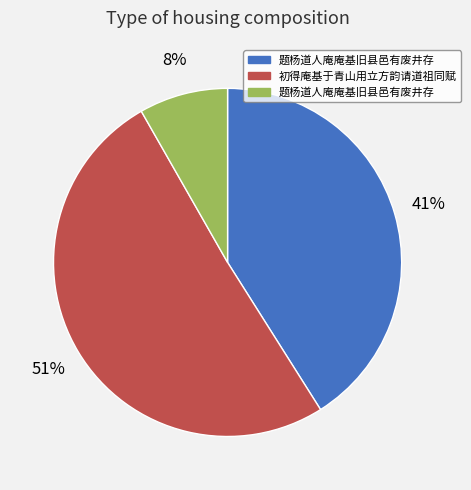

Is there a majority slice in this chart?

Yes